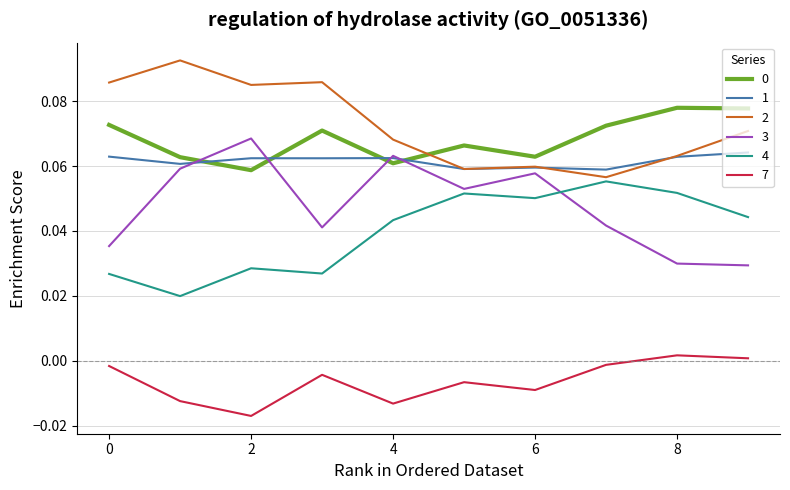

True or false: 7 and 2 cross at least once.

False